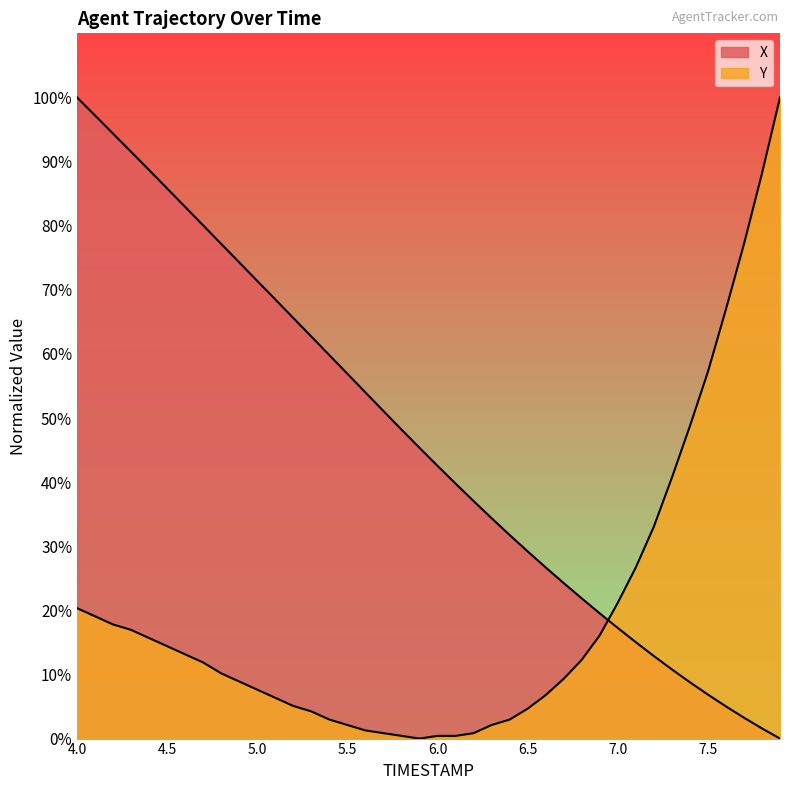

What are all the series names shown in the legend?

X, Y